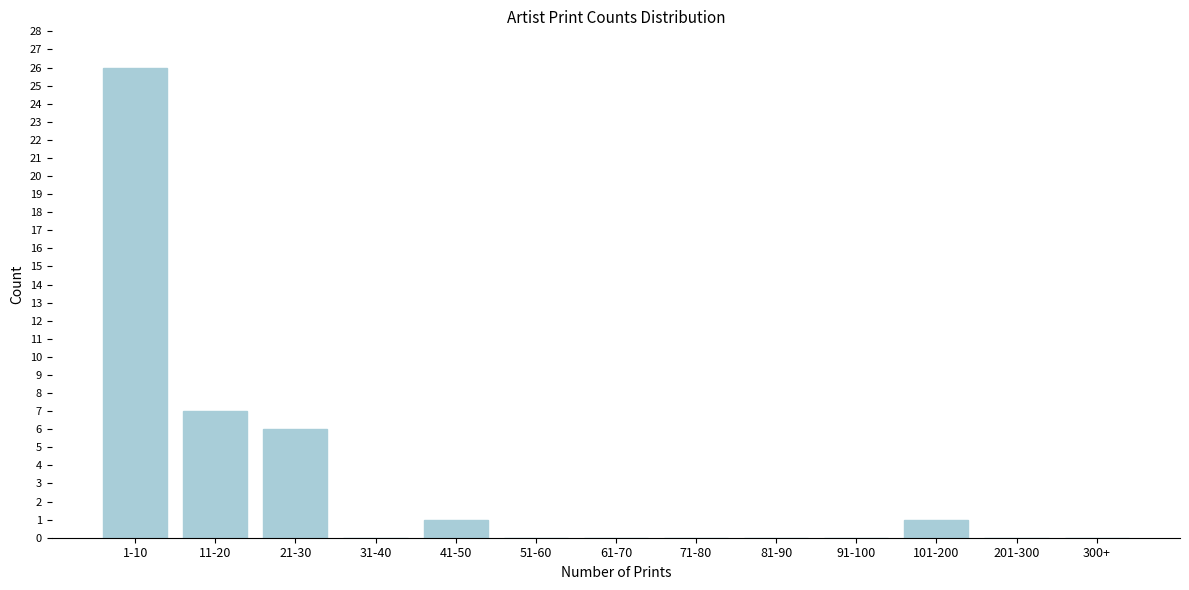

Reading left to right, transcribe all the data shown in this chart.

1-10=26	11-20=7	21-30=6	31-40=0	41-50=1	51-60=0	61-70=0	71-80=0	81-90=0	91-100=0	101-200=1	201-300=0	300+=0